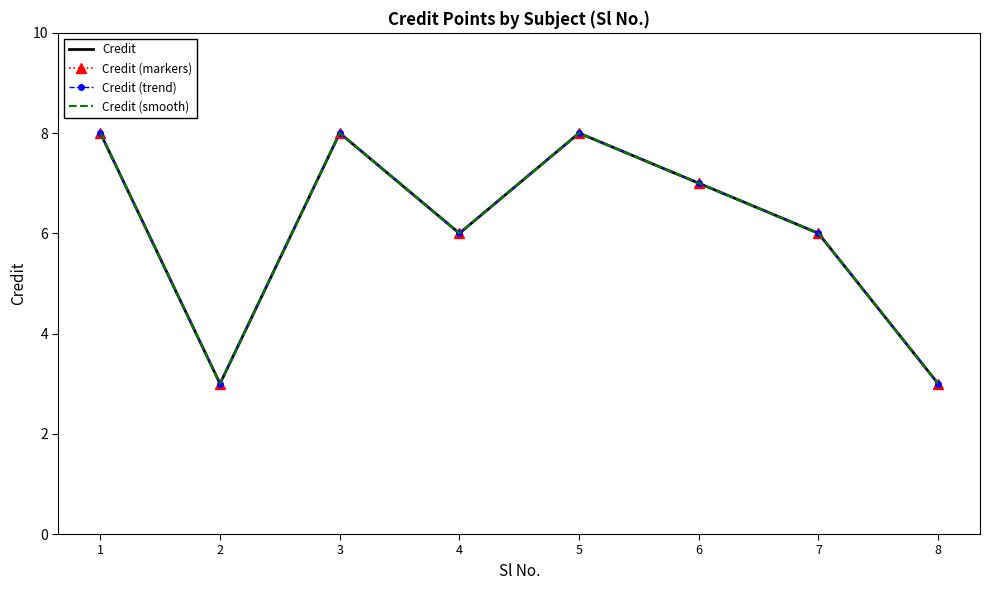

What are all the series names shown in the legend?

Credit, Credit (markers), Credit (trend), Credit (smooth)